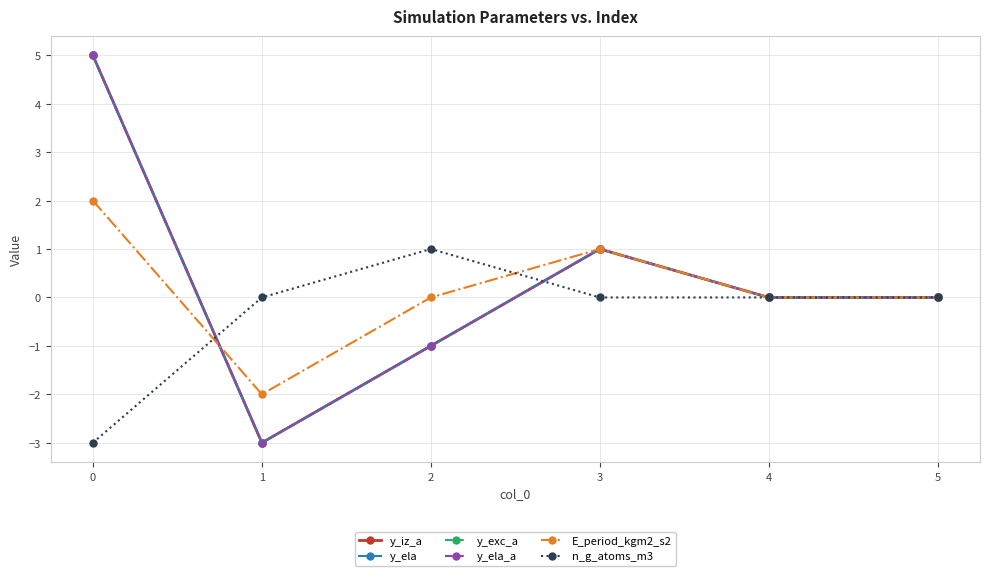

Is this an area chart (filled region under the line)?

No